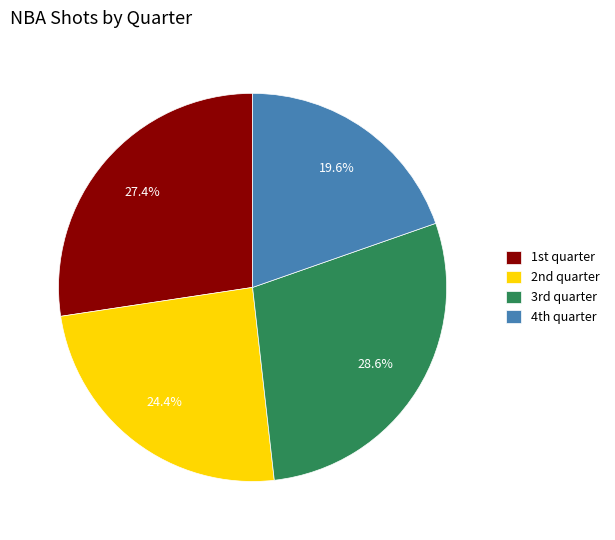

Rank the categories by value from lowest to highest.

4th quarter, 2nd quarter, 1st quarter, 3rd quarter